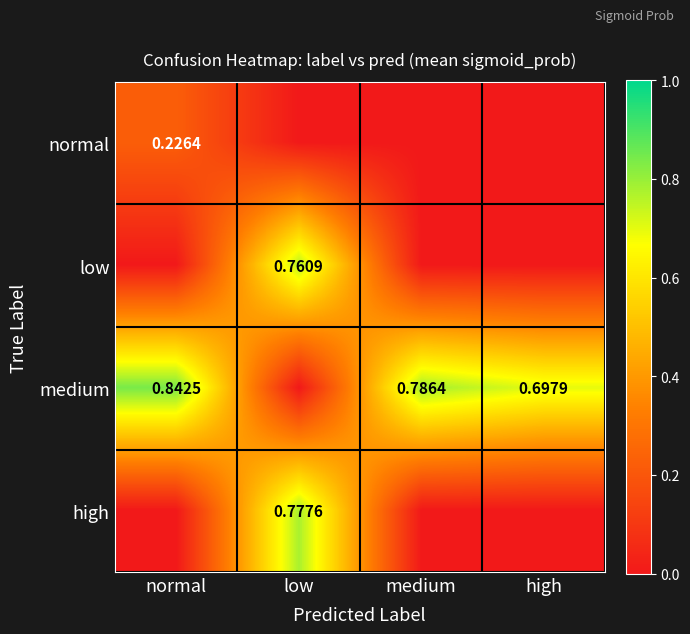

How many data points in medium are above 0?

3